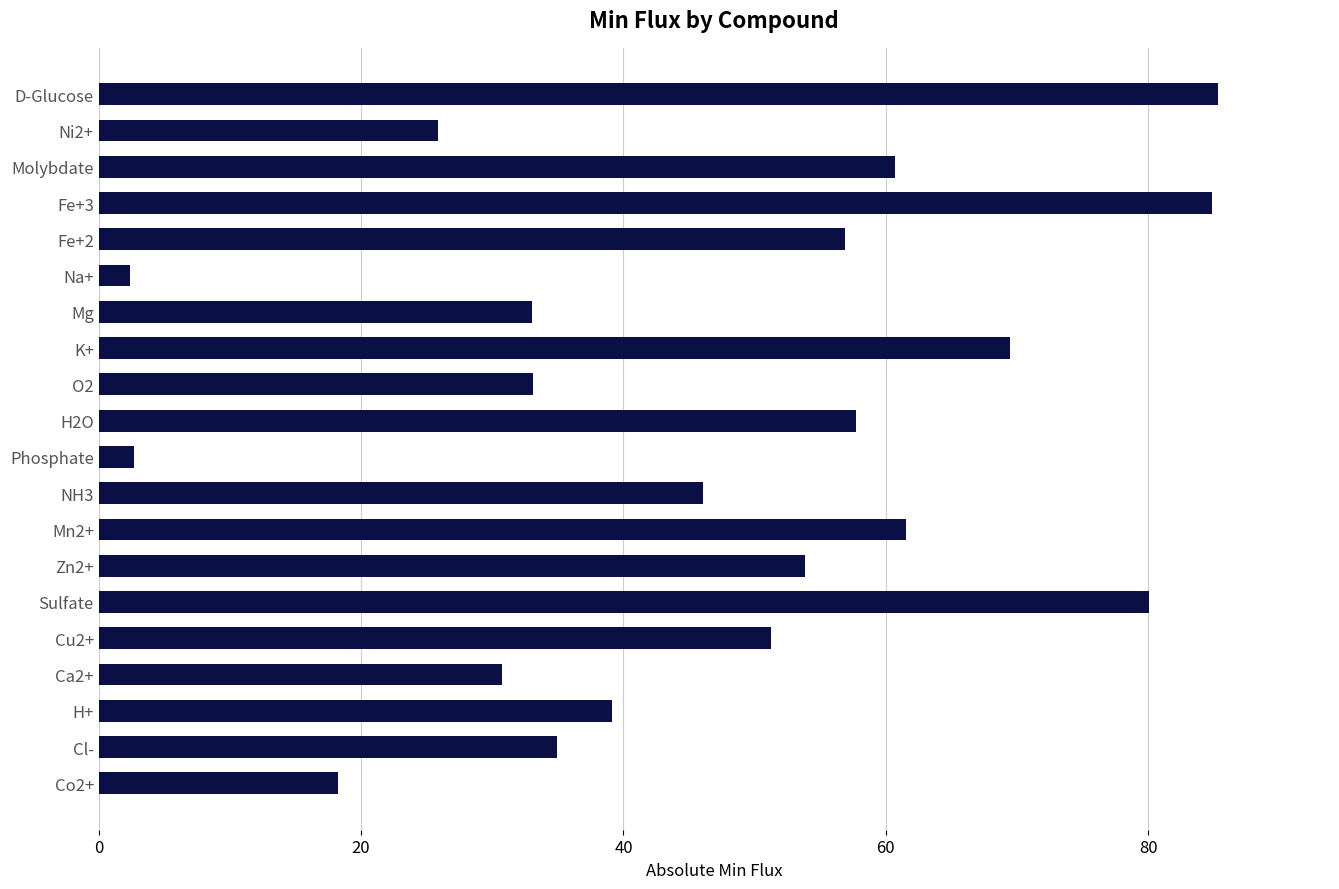

True or false: the data shows 81.9 at Fe+2.

False